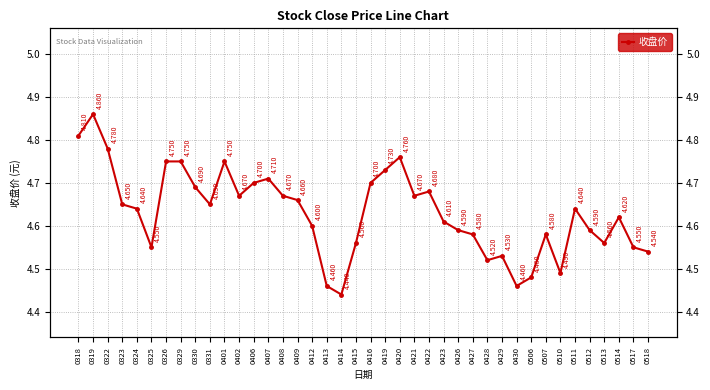

Which label corresponds to the smallest value in the chart?

0414